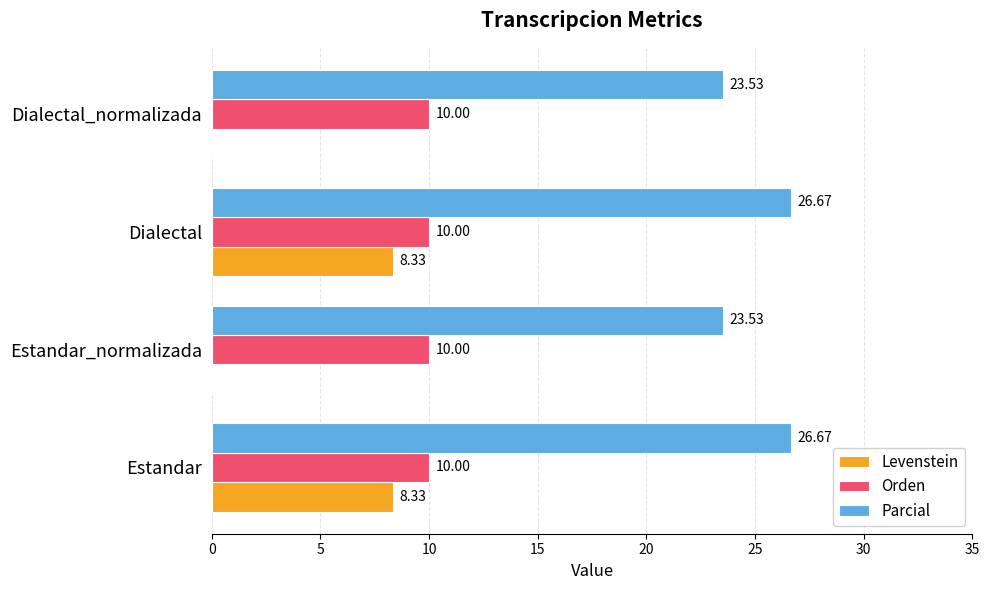

What is the sum of all Parcial values?

100.4